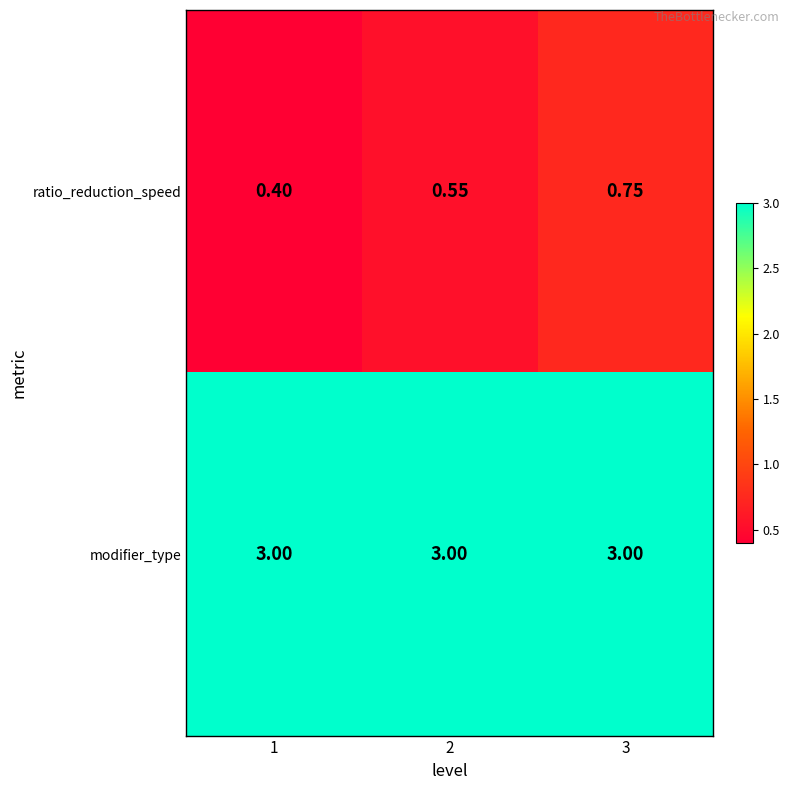

Which series has the widest spread of values?

ratio_reduction_speed